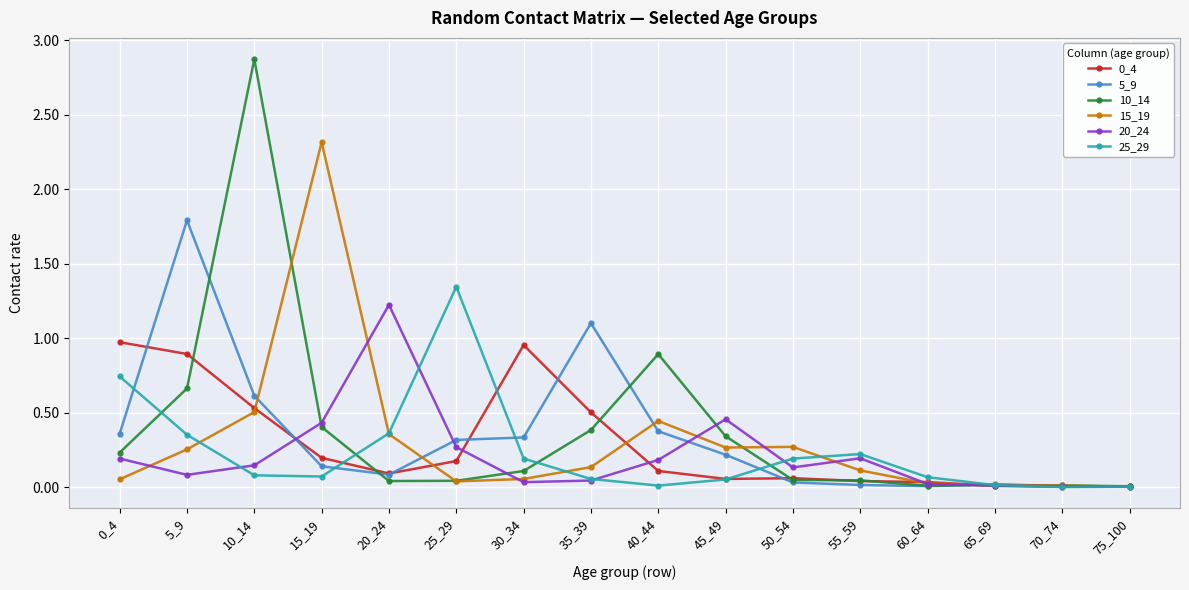

What is the difference between the maximum and minimum values in the 5_9 series?

1.8